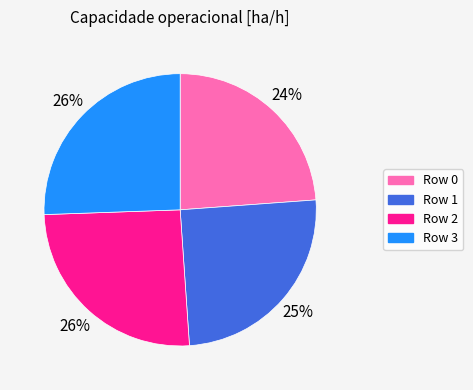

Is there a majority slice in this chart?

No